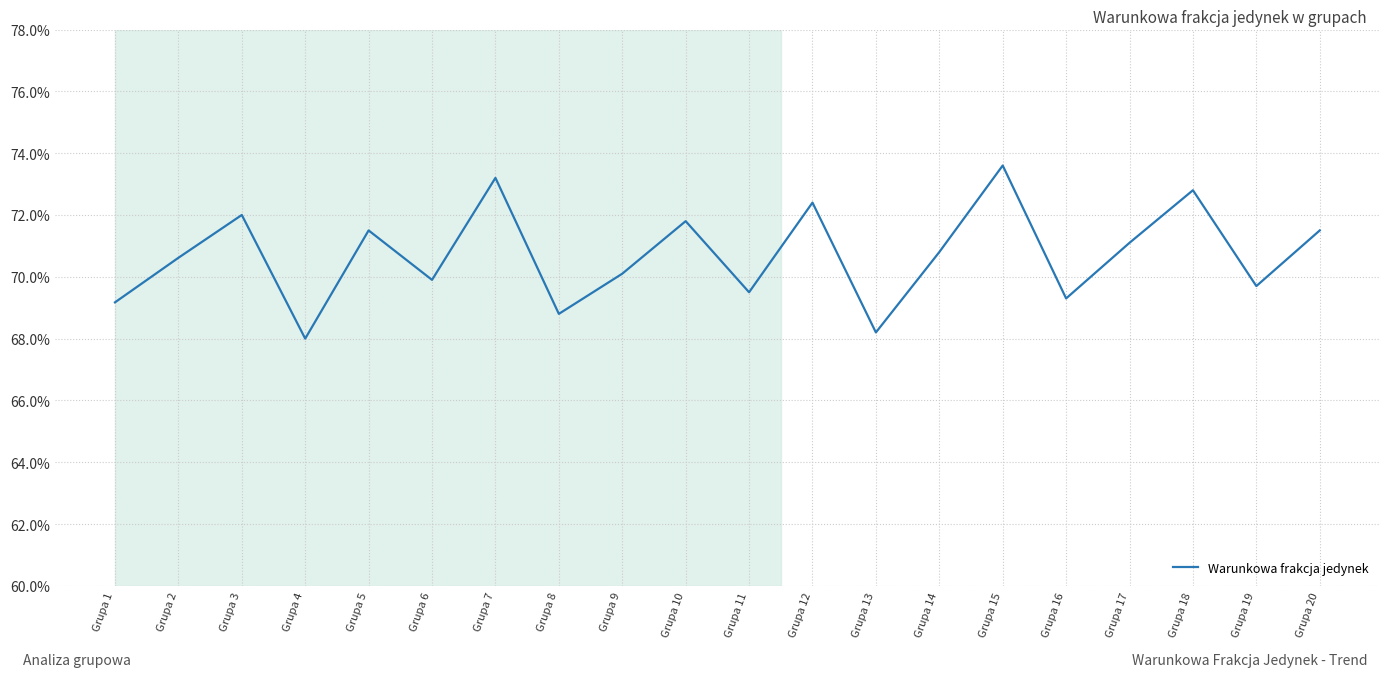

Reading left to right, extract all data points from this chart.

Grupa 1=0.7	Grupa 2=0.7	Grupa 3=0.7	Grupa 4=0.7	Grupa 5=0.7	Grupa 6=0.7	Grupa 7=0.7	Grupa 8=0.7	Grupa 9=0.7	Grupa 10=0.7	Grupa 11=0.7	Grupa 12=0.7	Grupa 13=0.7	Grupa 14=0.7	Grupa 15=0.7	Grupa 16=0.7	Grupa 17=0.7	Grupa 18=0.7	Grupa 19=0.7	Grupa 20=0.7